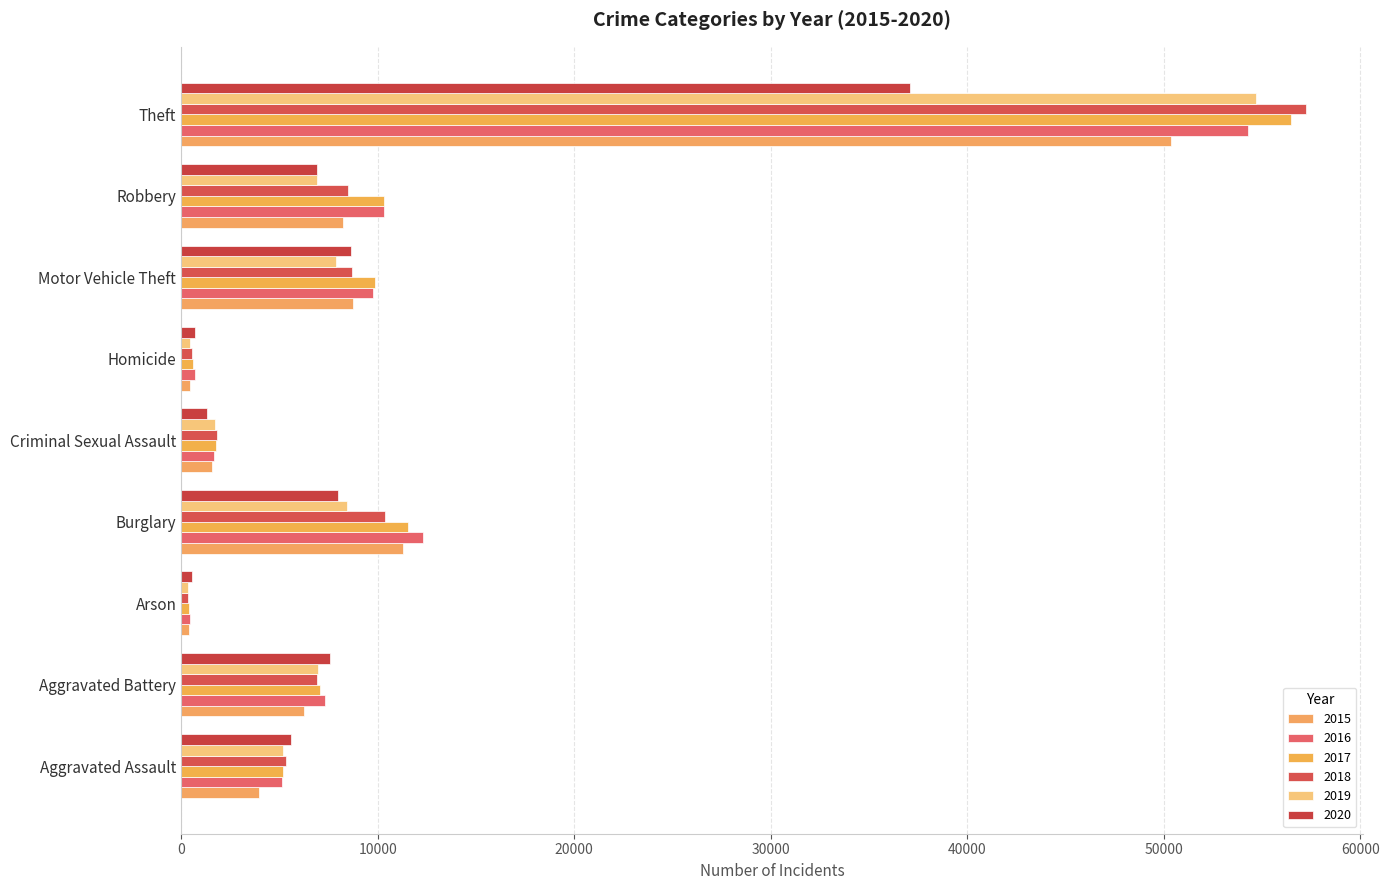

What is the sum of all 2018 values?

99725